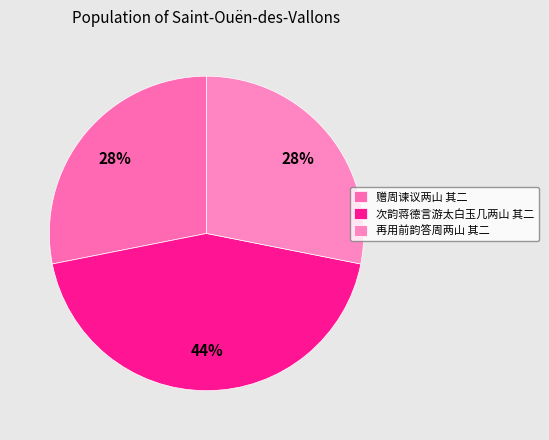

Does any single category account for the majority?

No